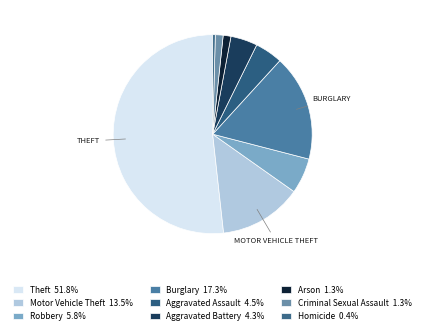

Which has a higher value, Arson or Aggravated Battery?

Aggravated Battery